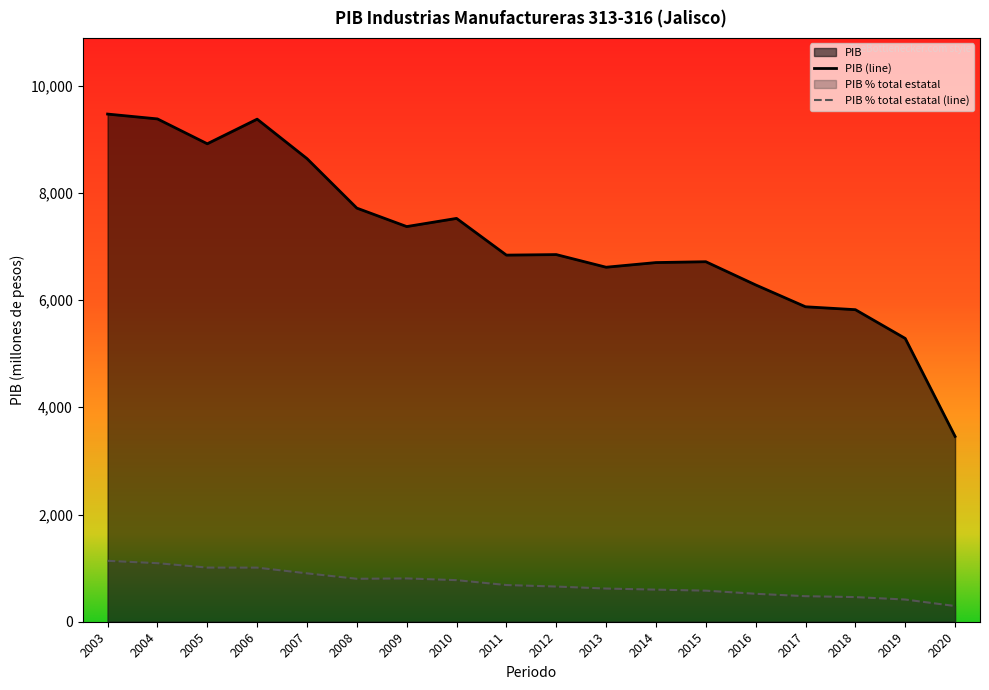

Rank the categories by value from lowest to highest.

2020, 2019, 2018, 2017, 2016, 2013, 2014, 2015, 2011, 2012, 2009, 2010, 2008, 2007, 2005, 2006, 2004, 2003